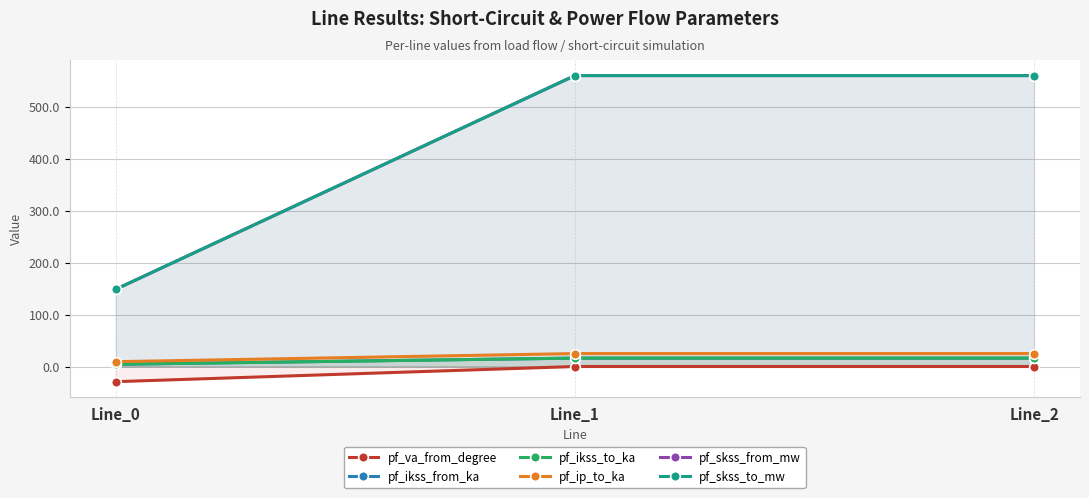

Rank the series at Line_0 from highest to lowest value.

pf_skss_from_mw, pf_skss_to_mw, pf_ip_to_ka, pf_ikss_from_ka, pf_ikss_to_ka, pf_va_from_degree